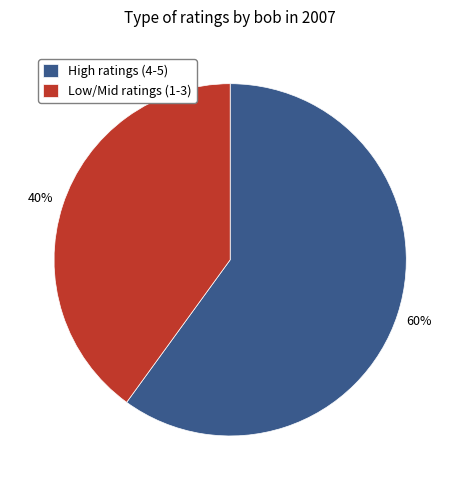

Rank the categories by value from highest to lowest.

High ratings (4-5), Low/Mid ratings (1-3)